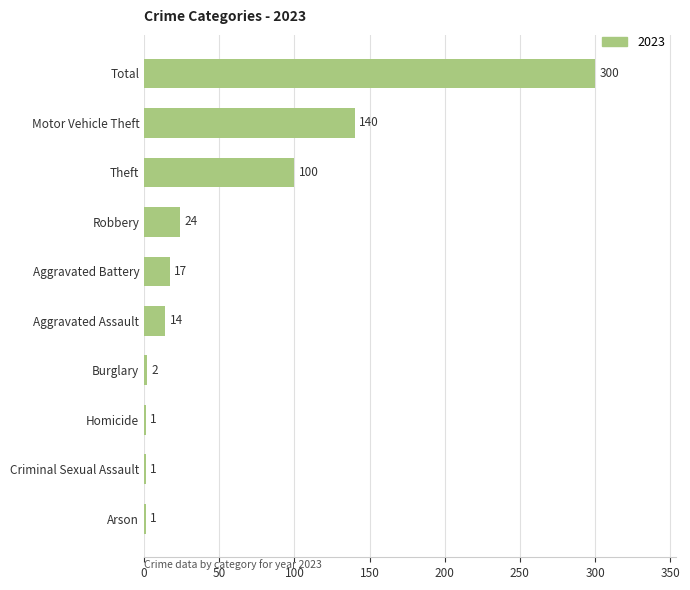

What is the greatest value displayed?

300